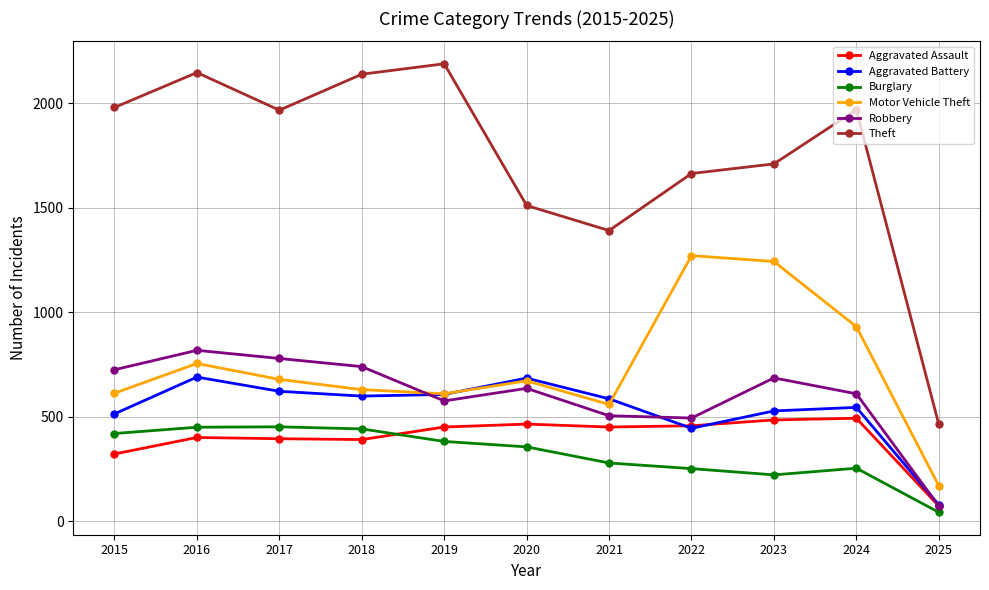

Rank the series by their maximum value, from lowest to highest.

Burglary, Aggravated Assault, Aggravated Battery, Robbery, Motor Vehicle Theft, Theft